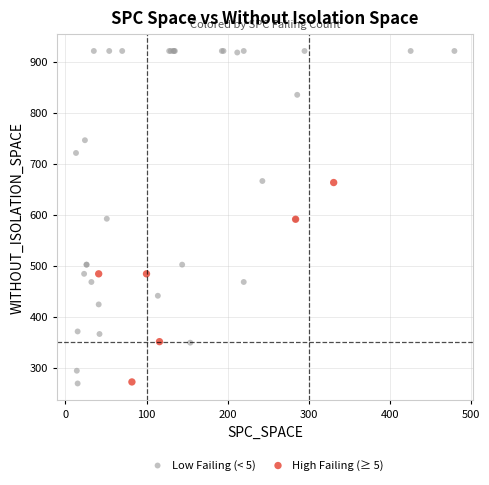

Which series has the widest spread of Y values?

Low Failing (< 5)